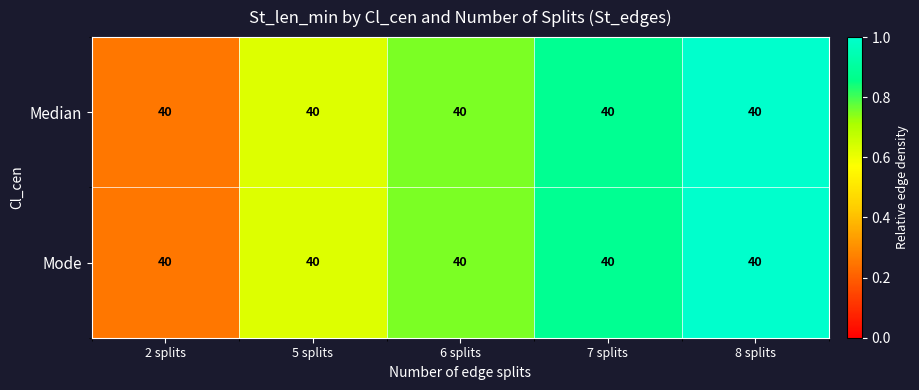

How many categories are shown in the chart?

5